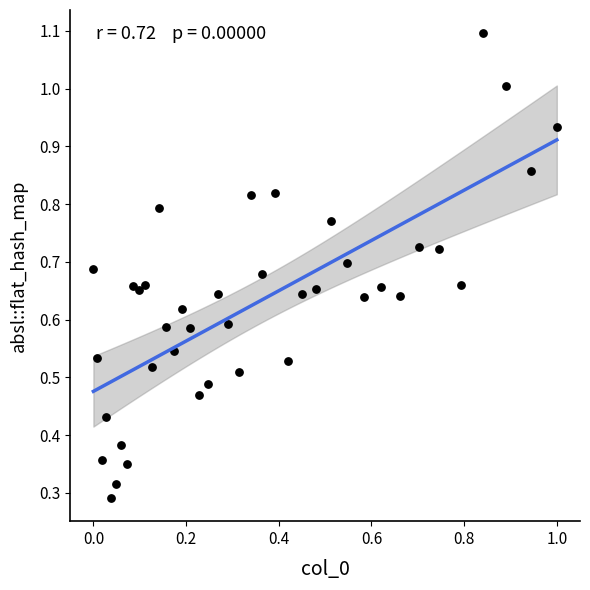

What is the range of X values (max minus min)?

1.0